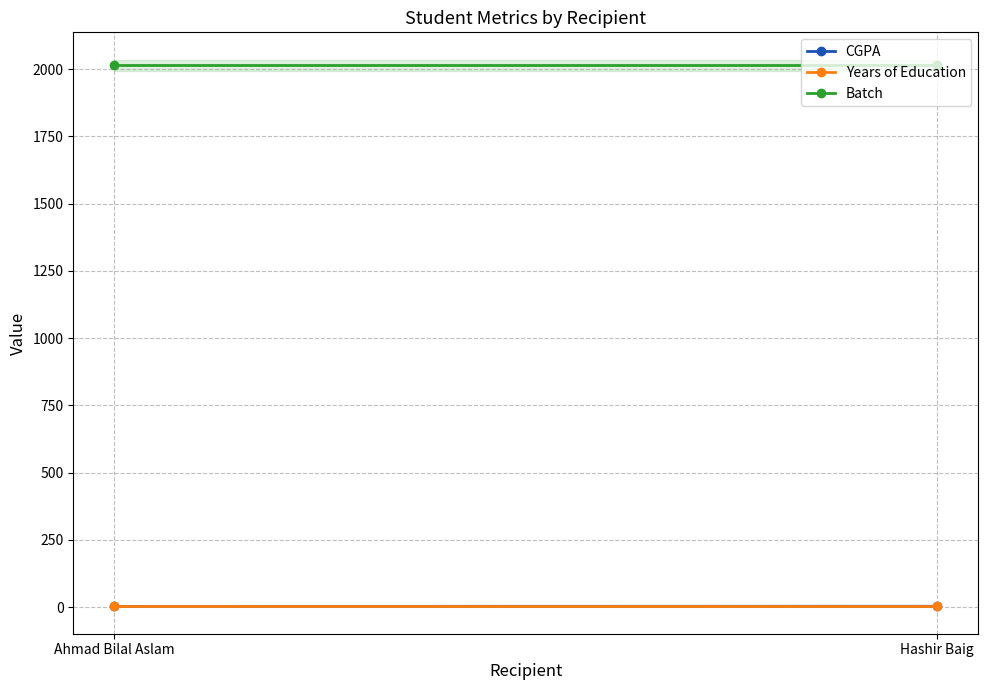

True or false: Years of Education has a value of 4.0 at Ahmad Bilal Aslam.

True